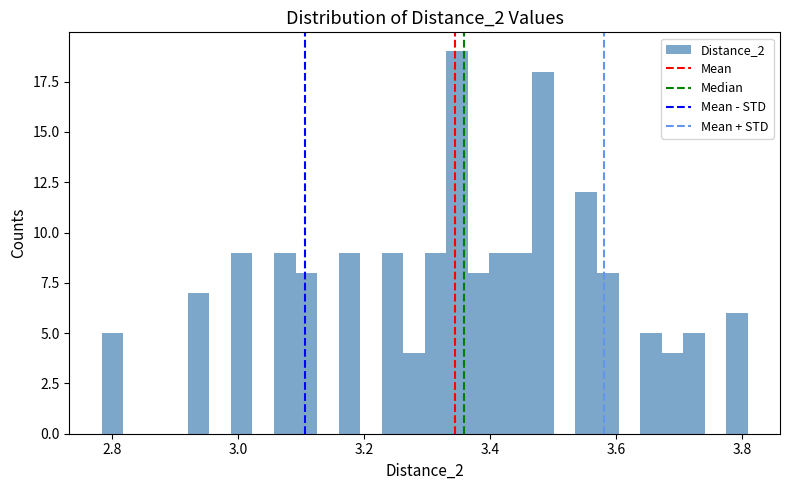

Read against the x-axis, roughly where is the centre of the tallest bar?

3.34